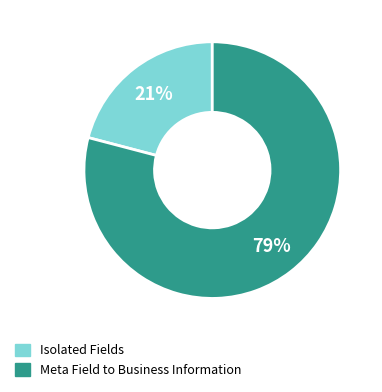

To the nearest percent, what is the difference between the largest and smallest slice percentages?

58%